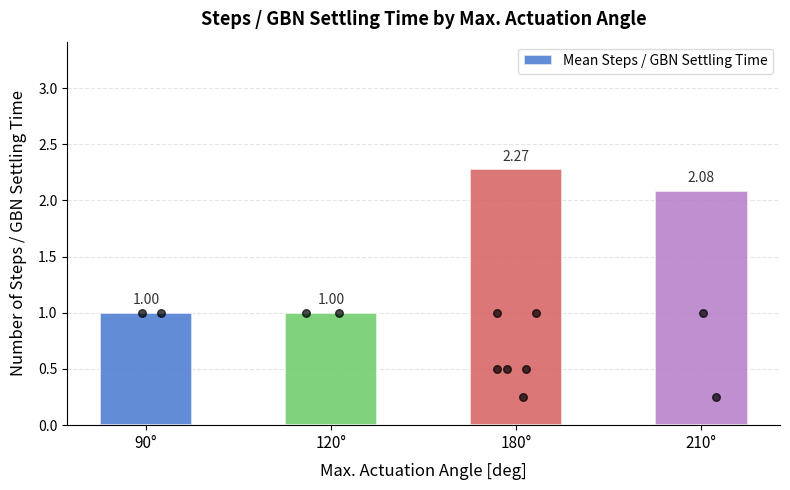

Between 90° and 120°, which is larger?

90°